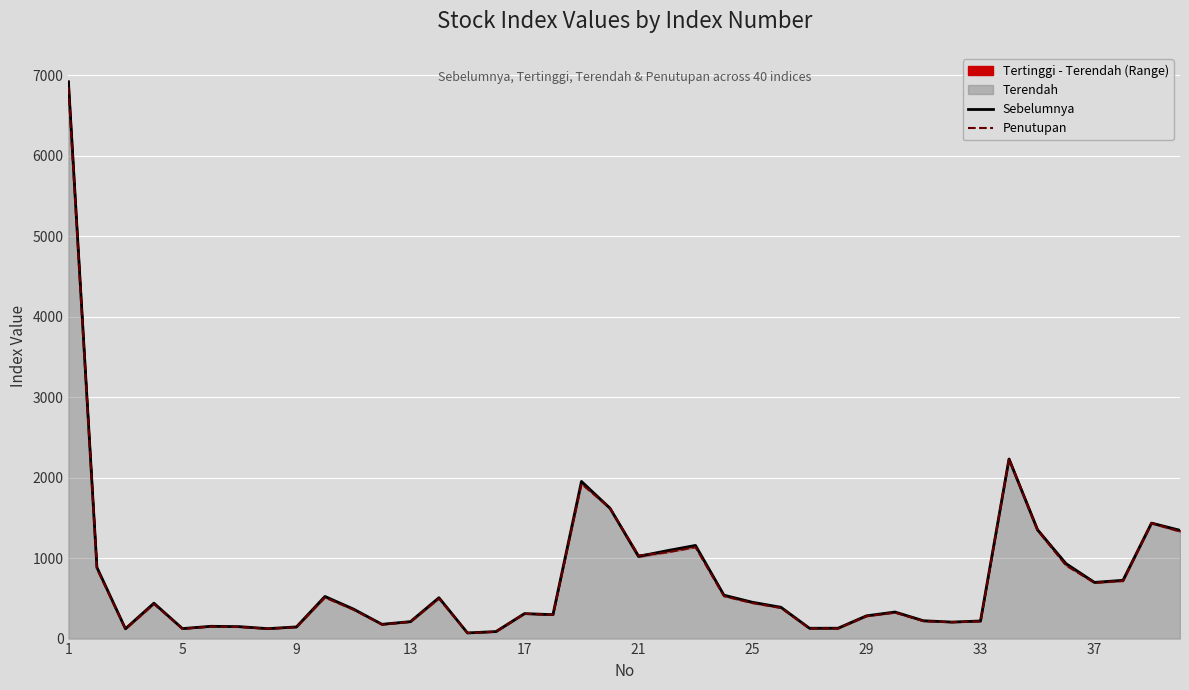

What is the highest value of the Penutupan series?

6855.7